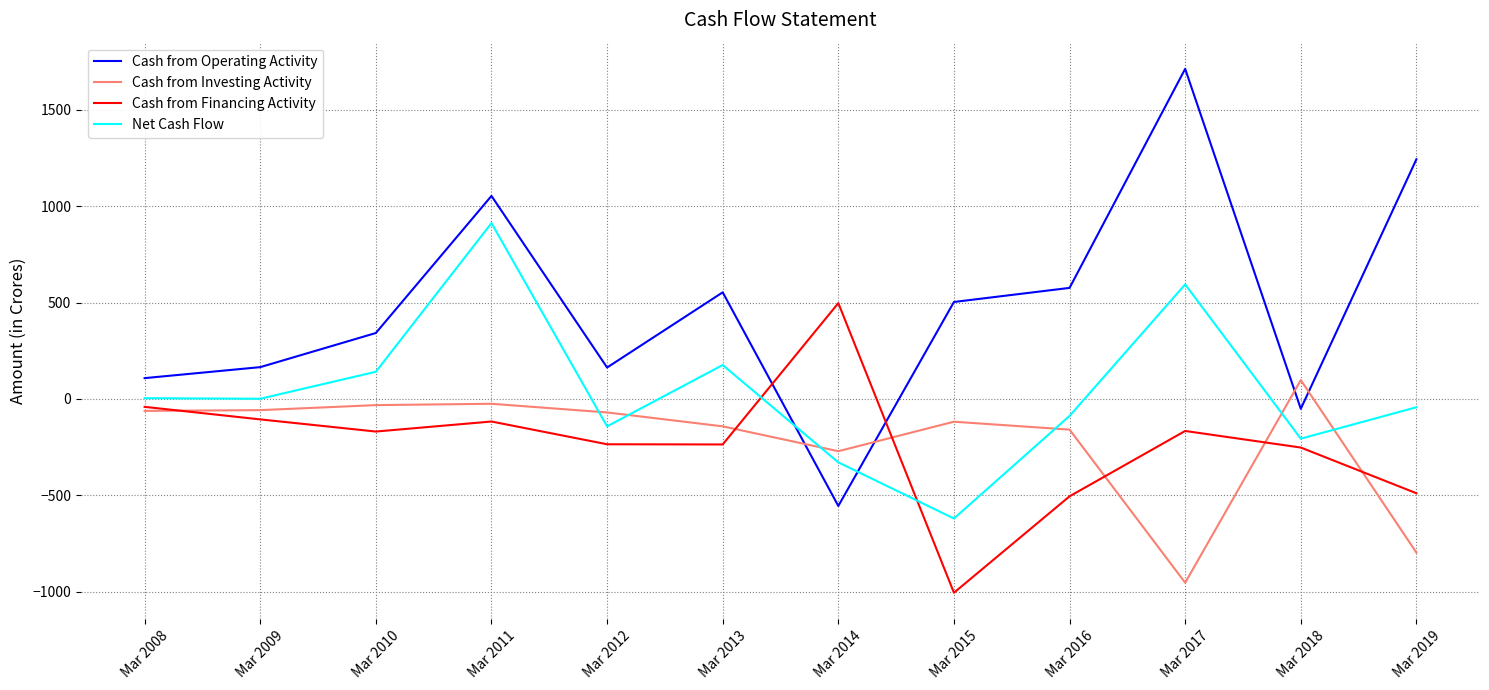

List the series in order of their peak value, lowest first.

Cash from Investing Activity, Cash from Financing Activity, Net Cash Flow, Cash from Operating Activity